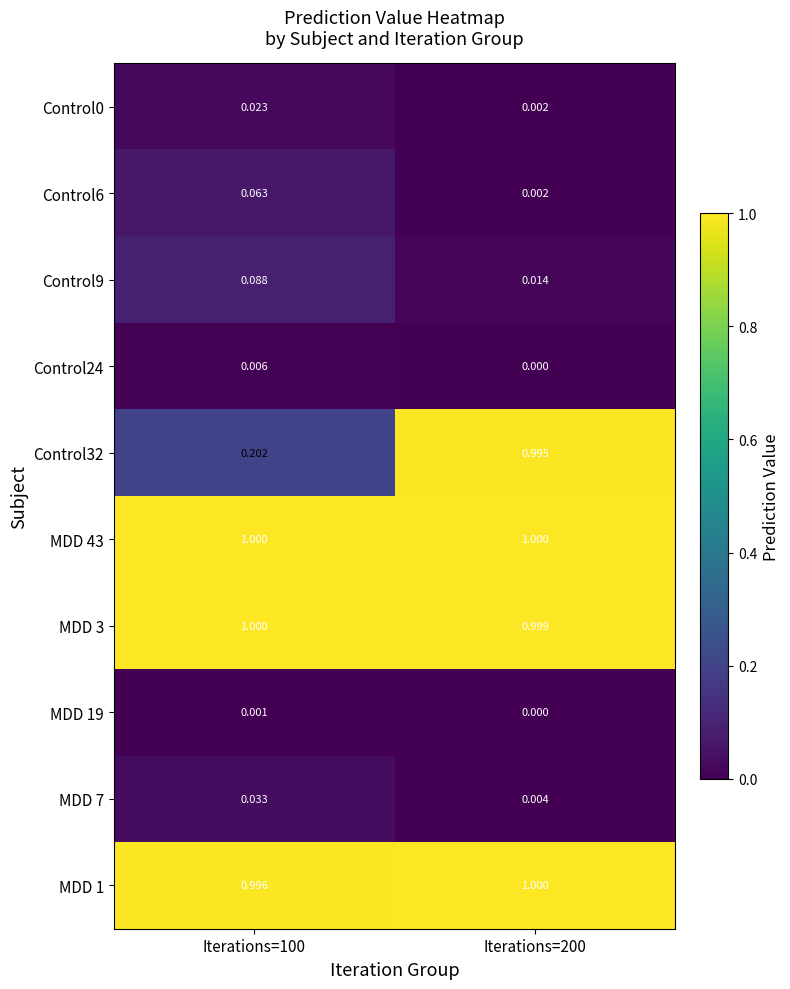

Which has a higher value, Iterations=100 or Iterations=200?

Iterations=100